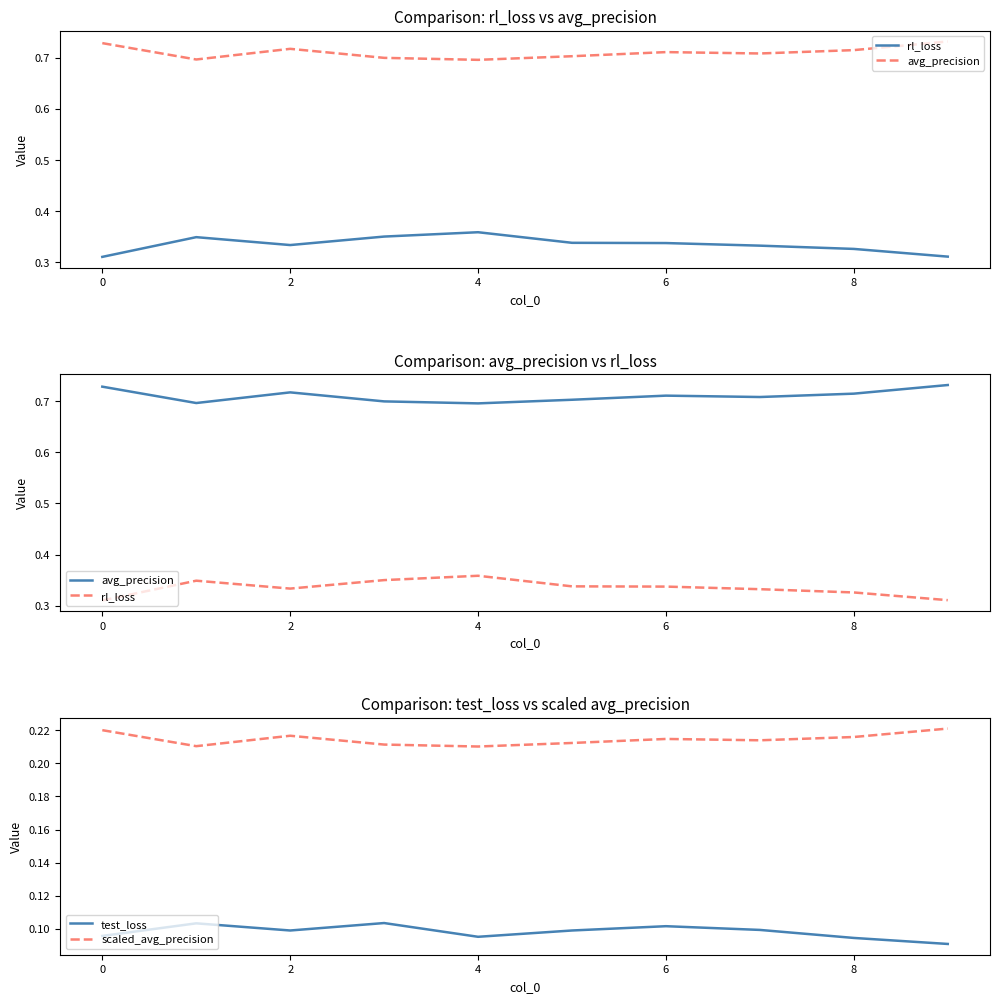

True or false: rl_loss and avg_precision intersect in this chart.

False